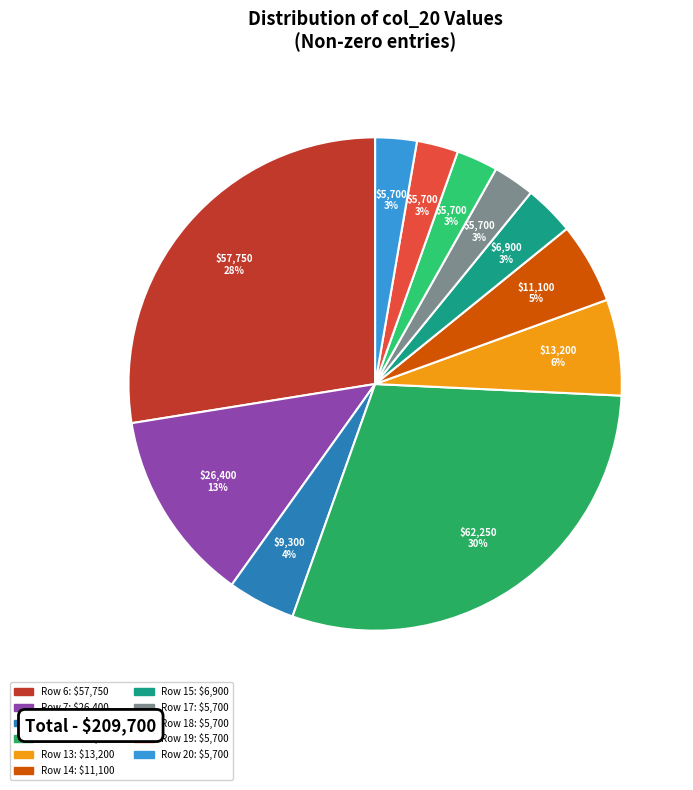

Is it true that Row 15 is 3% of the pie?

True